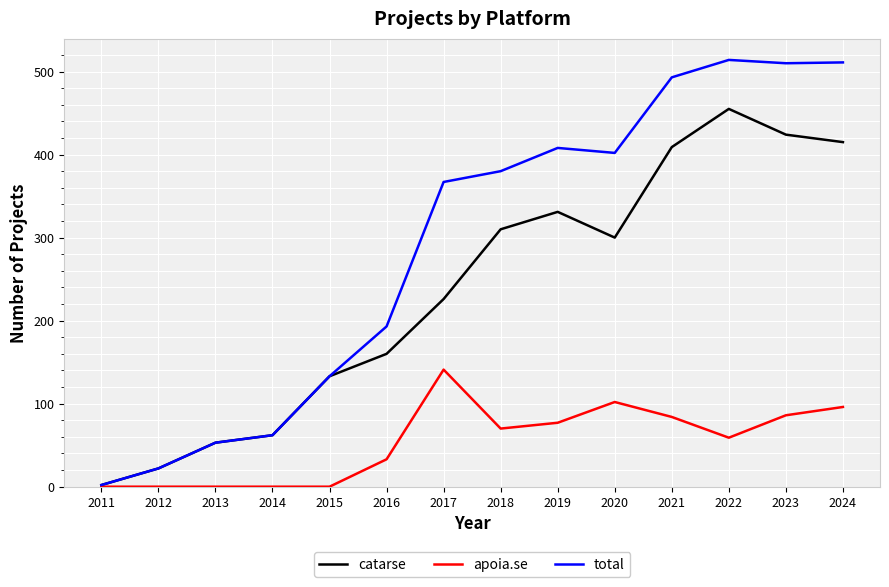

Which series has the largest range (max minus min)?

total